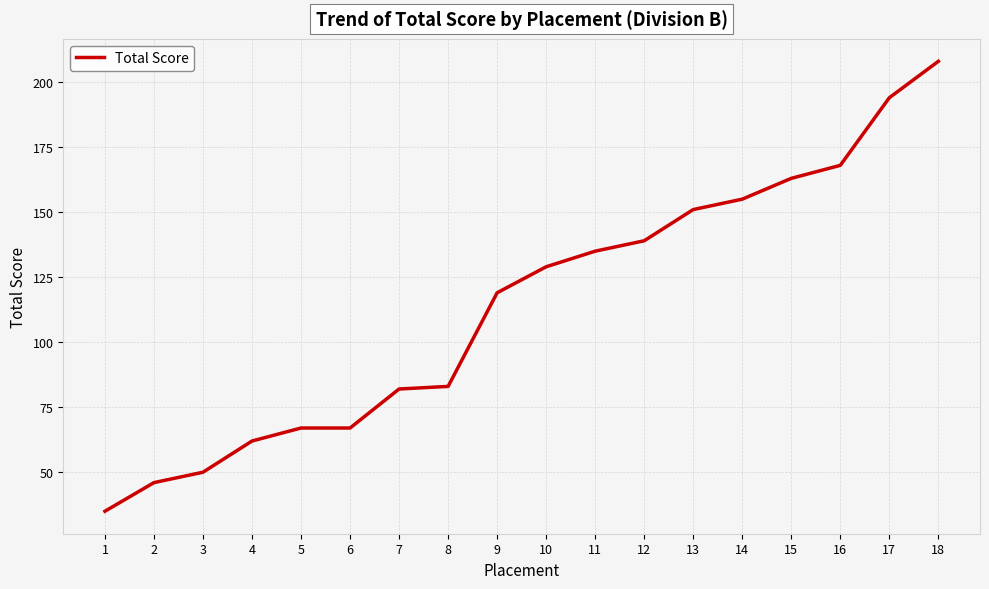

Reading left to right, list all the values displayed in this chart.

1=35	2=46	3=50	4=62	5=67	6=67	7=82	8=83	9=119	10=129	11=135	12=139	13=151	14=155	15=163	16=168	17=194	18=208